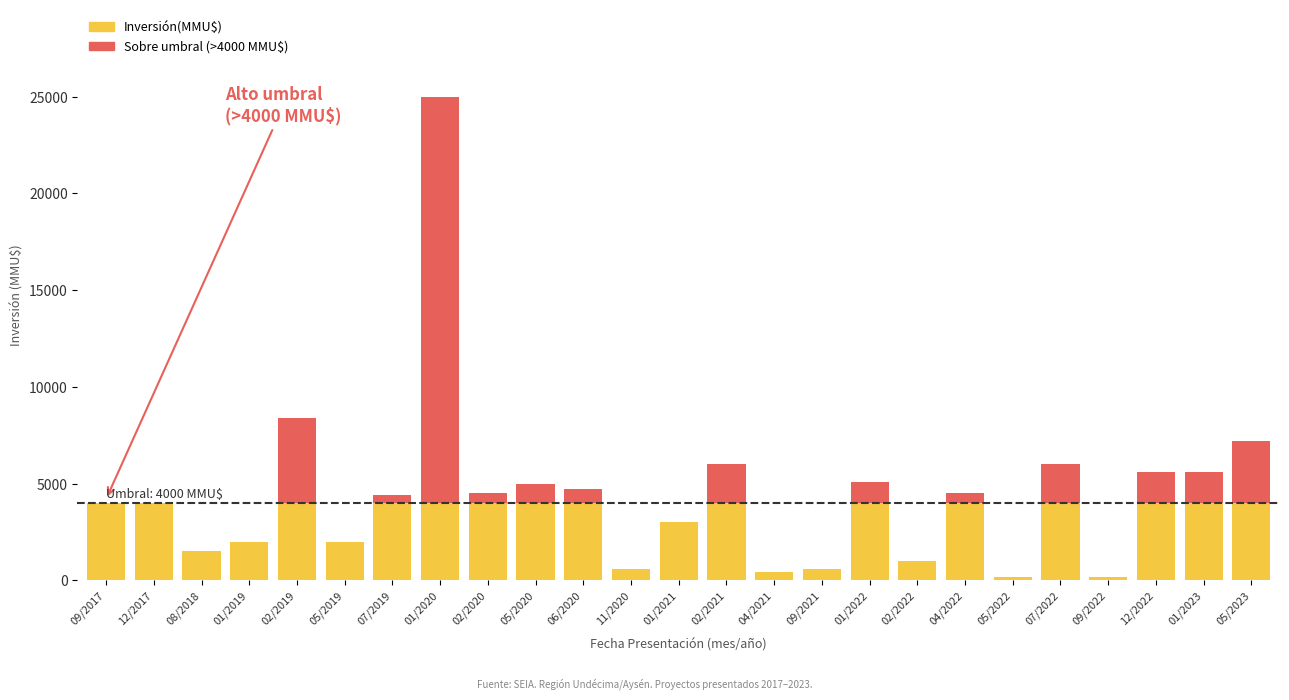

What is the highest value of the Inversión(MMU$) series?

4000